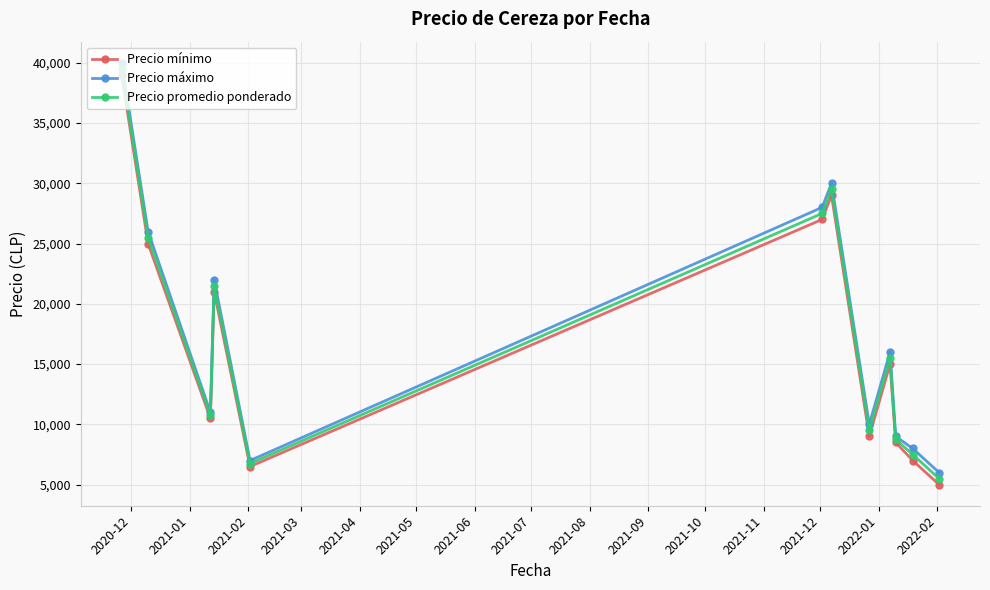

How many lines are shown in the chart?

3